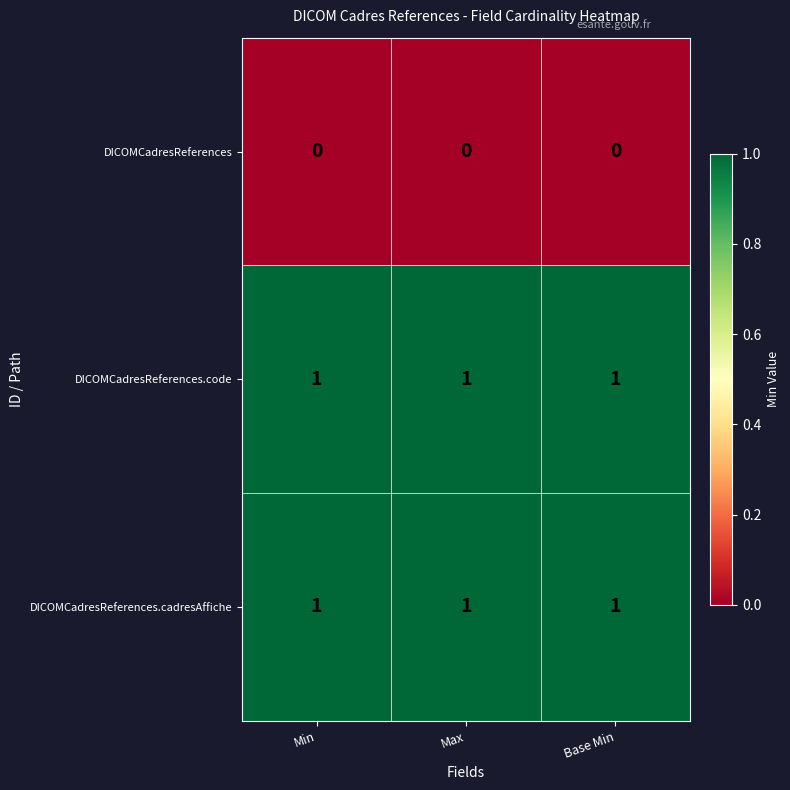

Is the value of DICOMCadresReferences.cadresAffiche at Max greater than the value of DICOMCadresReferences at Min?

Yes